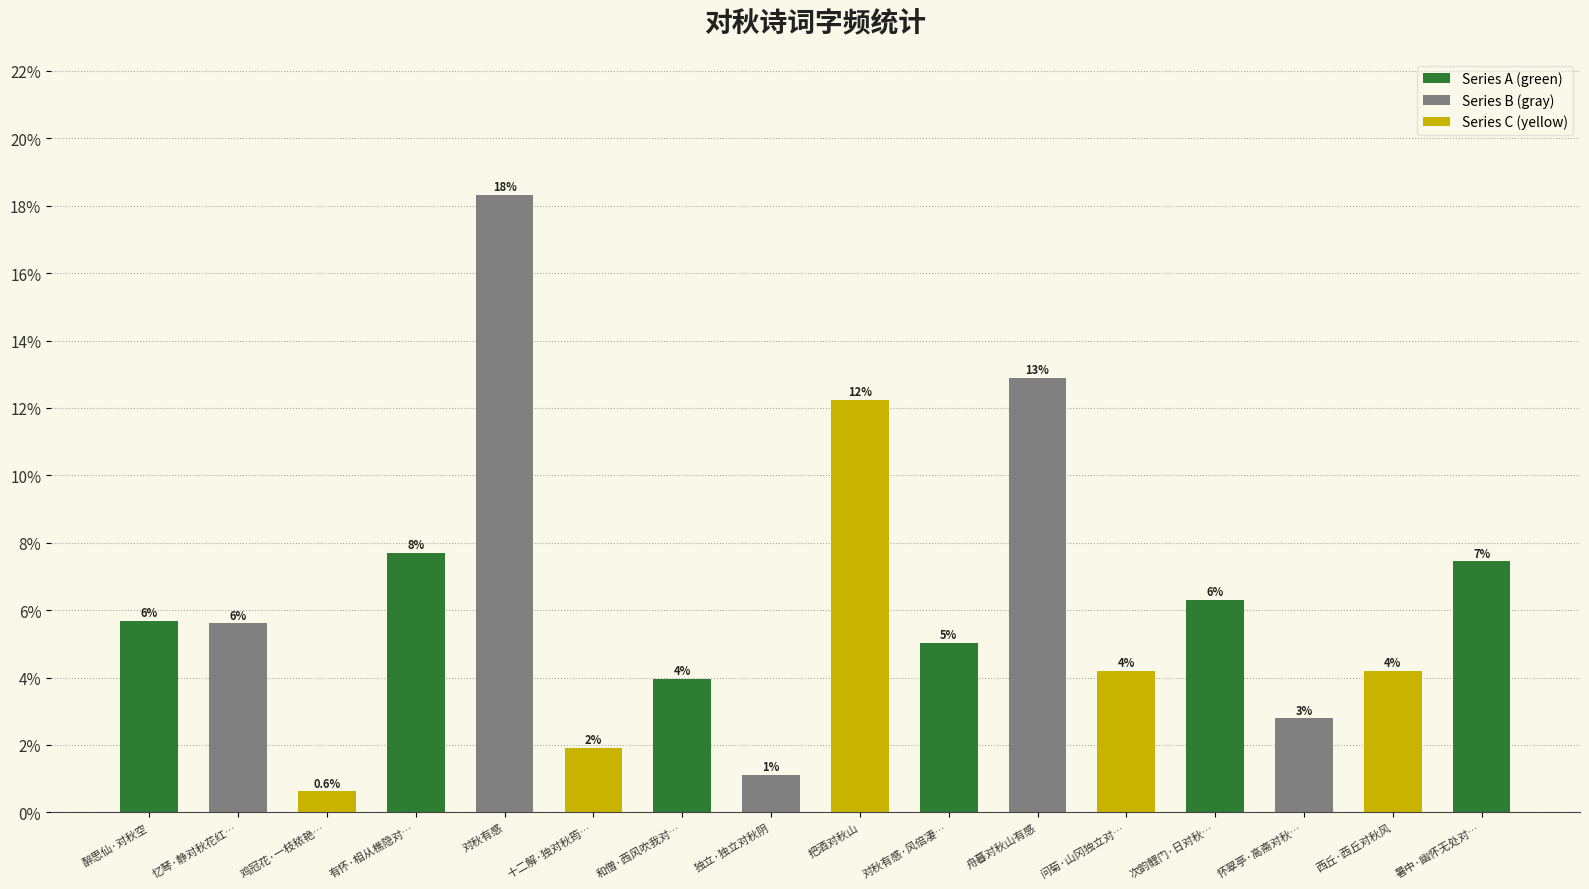

List the labels in order of value, largest first.

对秋有感, 舟暮对秋山有感, 把酒对秋山, 有怀·相从樵隐对…, 暑中·幽怀无处对…, 次韵鲤门·日对秋…, 醉思仙·对秋空, 忆琴·静对秋花红…, 对秋有感·风倍凄…, 问菊·山冈独立对…, 西丘·西丘对秋风, 和僧·西风吹我对…, 怀翠亭·高斋对秋…, 十二解·独对秋筠…, 独立·独立对秋阴, 鸡冠花·一枝秾艳…